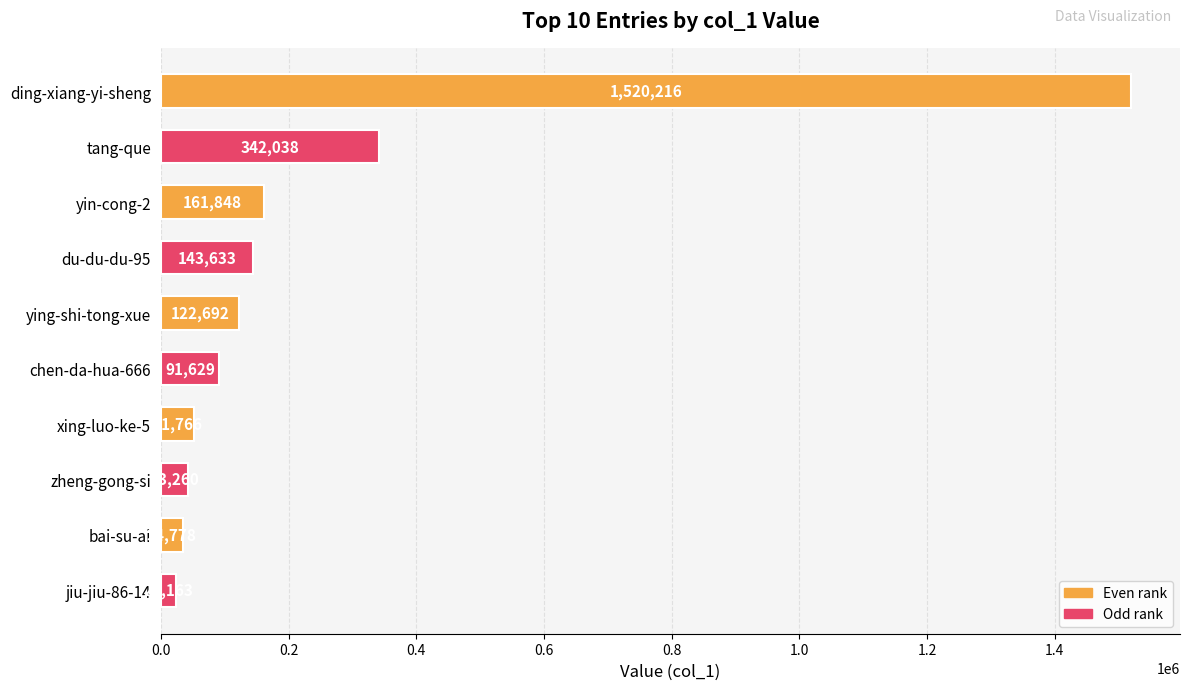

Reading top to bottom, extract all data points from this chart.

ding-xiang-yi-sheng=1520216	tang-que=342038	yin-cong-2=161848	du-du-du-95=143633	ying-shi-tong-xue=122692	chen-da-hua-666=91629	xing-luo-ke-5=51766	zheng-gong-si=43260	bai-su-ai=34778	jiu-jiu-86-14=24163